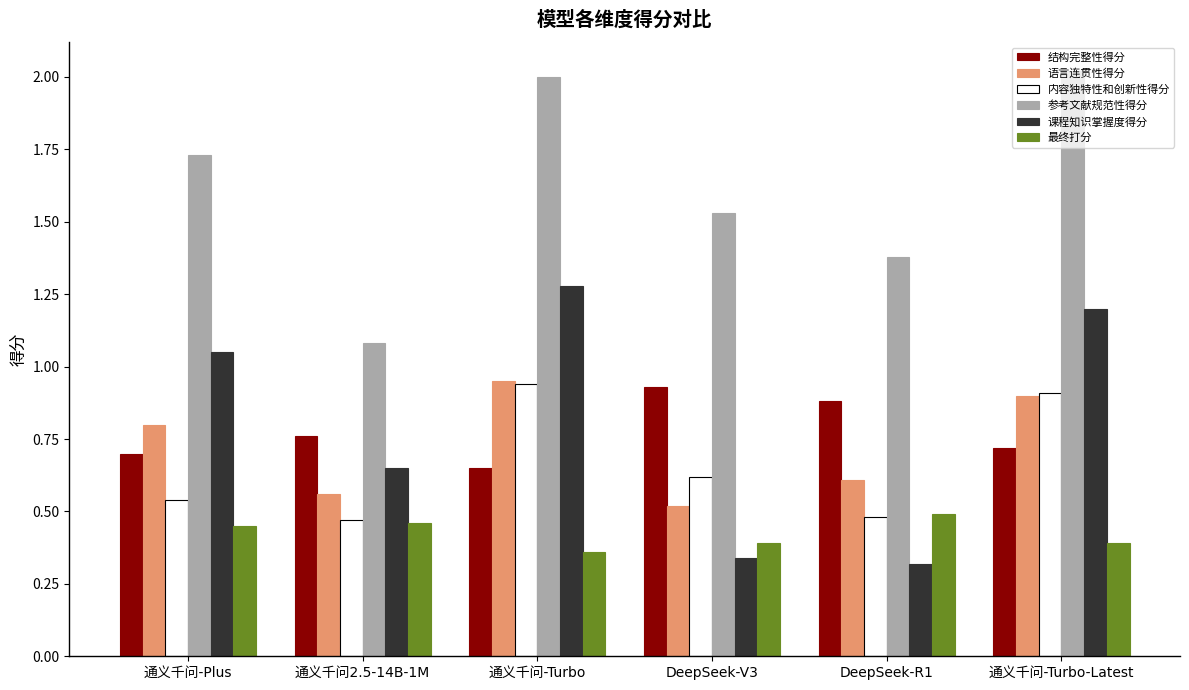

The value of 课程知识掌握度得分 at DeepSeek-R1 is 0.3. True or false?

True